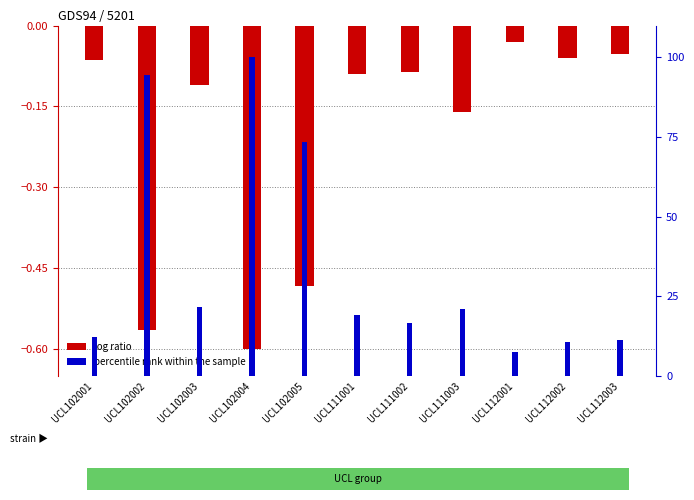

At which label does percentile rank within the sample first exceed 19?

UCL102002